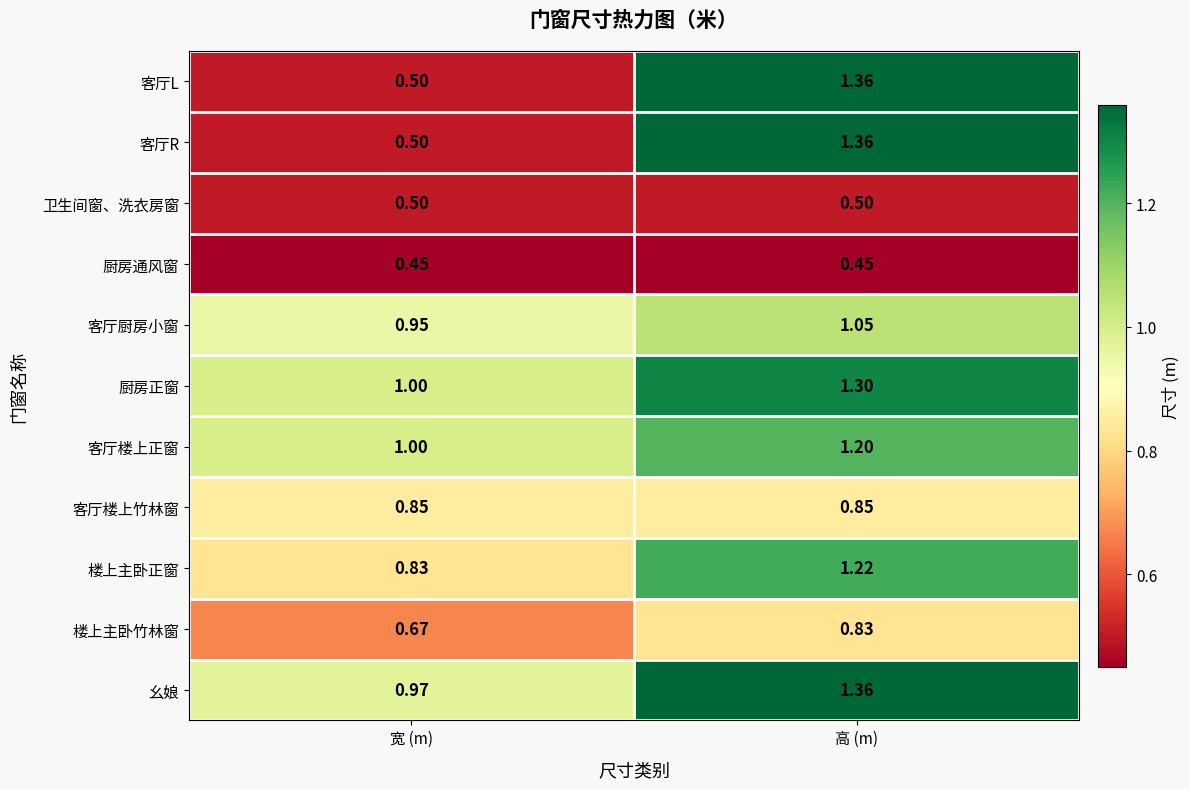

At which category is the sum across all series the highest?

高 (m)